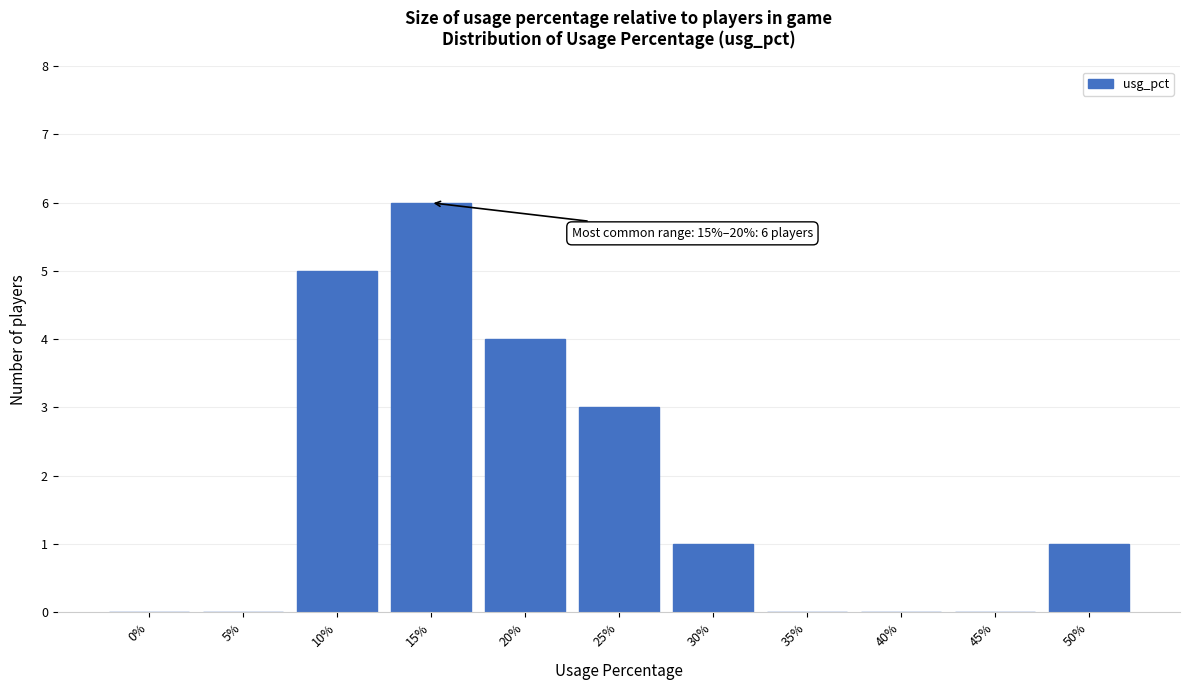

Reading right to left, list all the values displayed in this chart.

50%=1	45%=0	40%=0	35%=0	30%=1	25%=3	20%=4	15%=6	10%=5	5%=0	0%=0